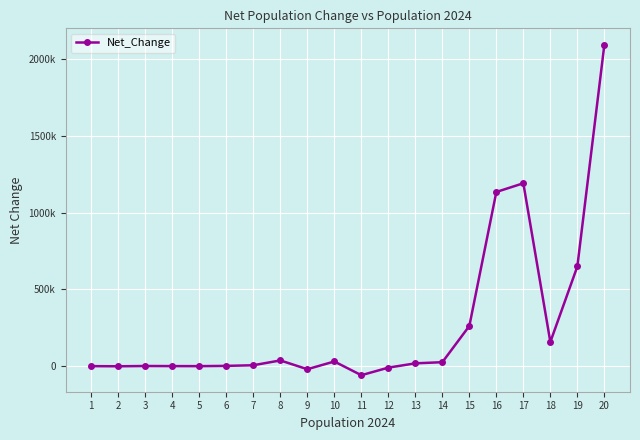

At which category does the data reach its first local peak?

3